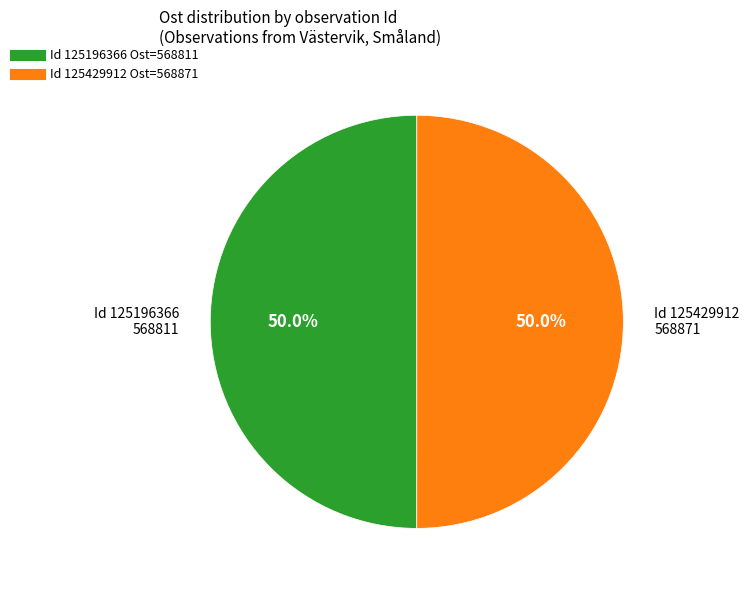

How many slices are in this pie chart?

2